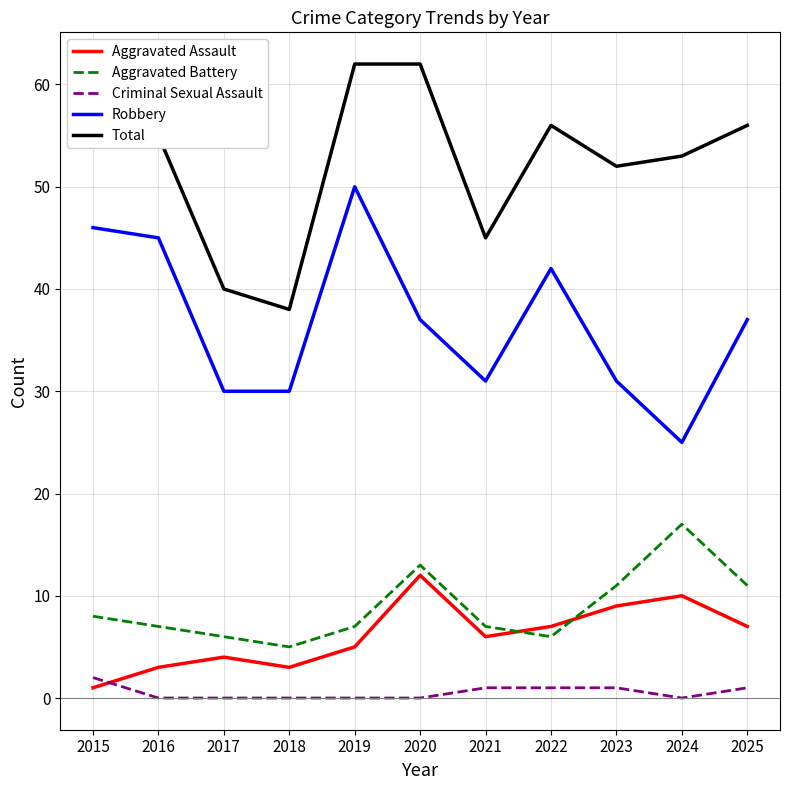

What is the total value across all series at 2024?

105